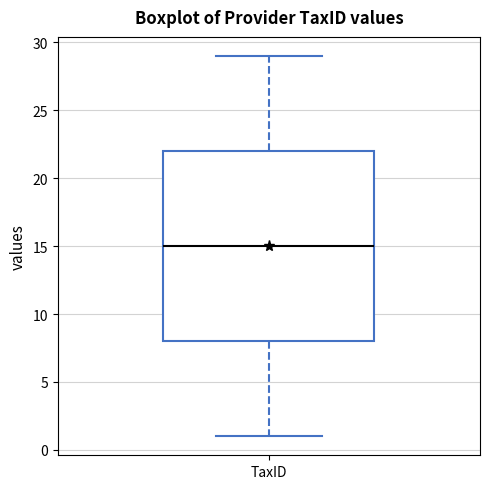

Transcribe this box plot: give where the median line is, the range the box spans, and where the two whiskers end, as read against the y-axis. The values are not printed on the chart, so give them approximately, as read against the axis.

median 15, box 8 to 22, whiskers 1 to 29